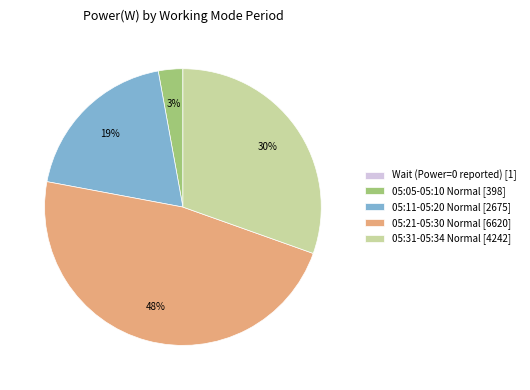

The 05:05-05:10 Normal [398] slice represents 3% of the pie. True or false?

True